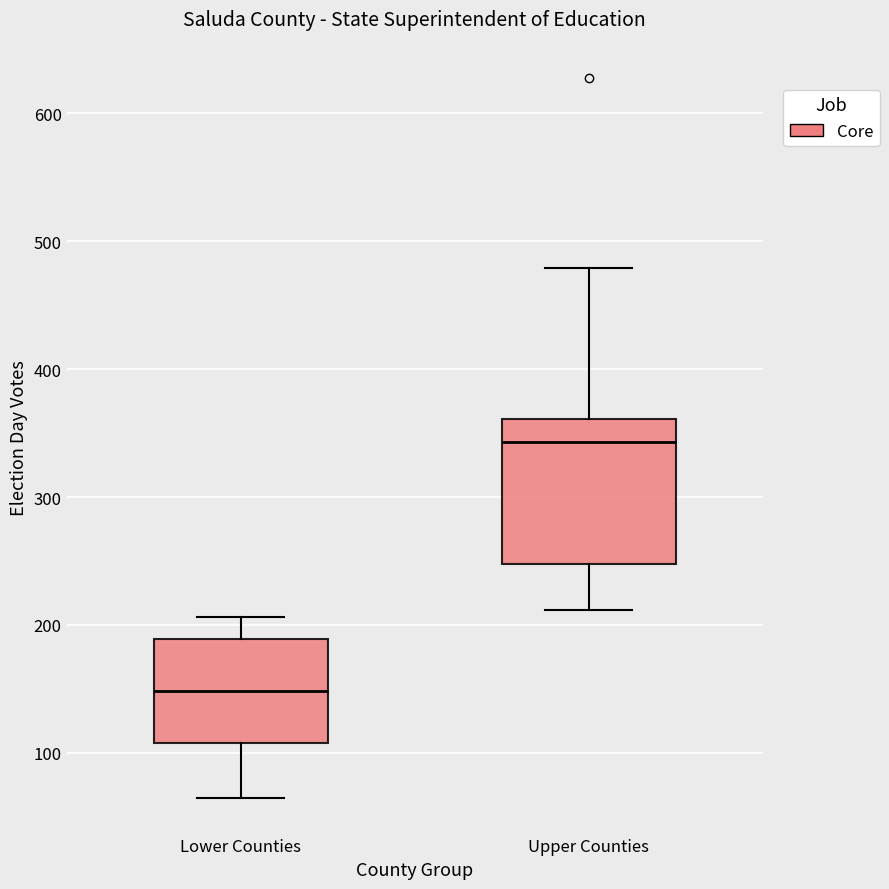

Where does the median line of the box for Upper Counties sit on the y-axis? The values are not printed on the chart, so give them approximately, as read against the axis.

340